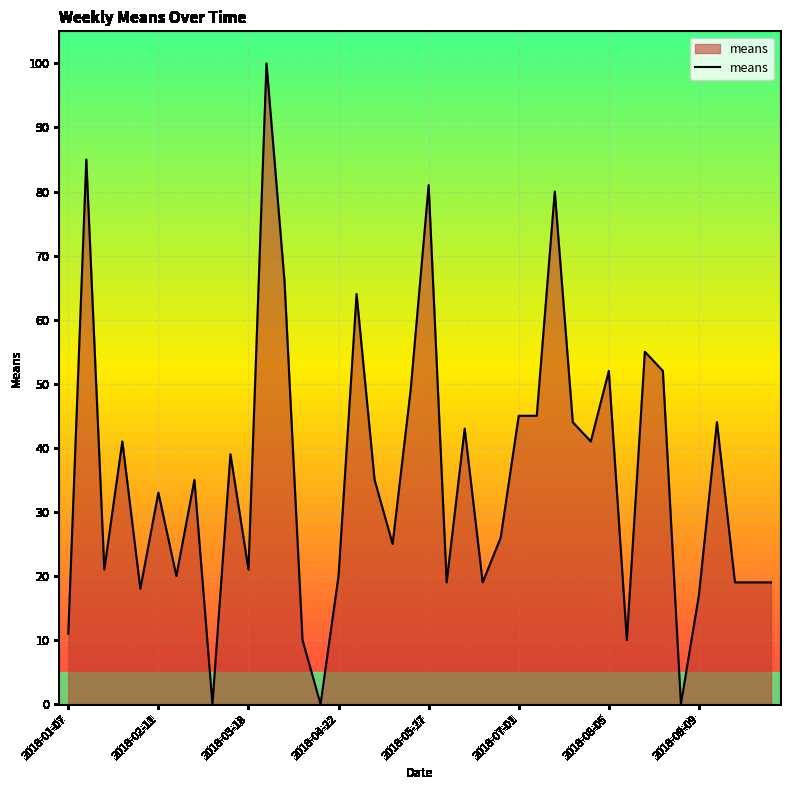

What is the difference between the maximum and minimum values?

100